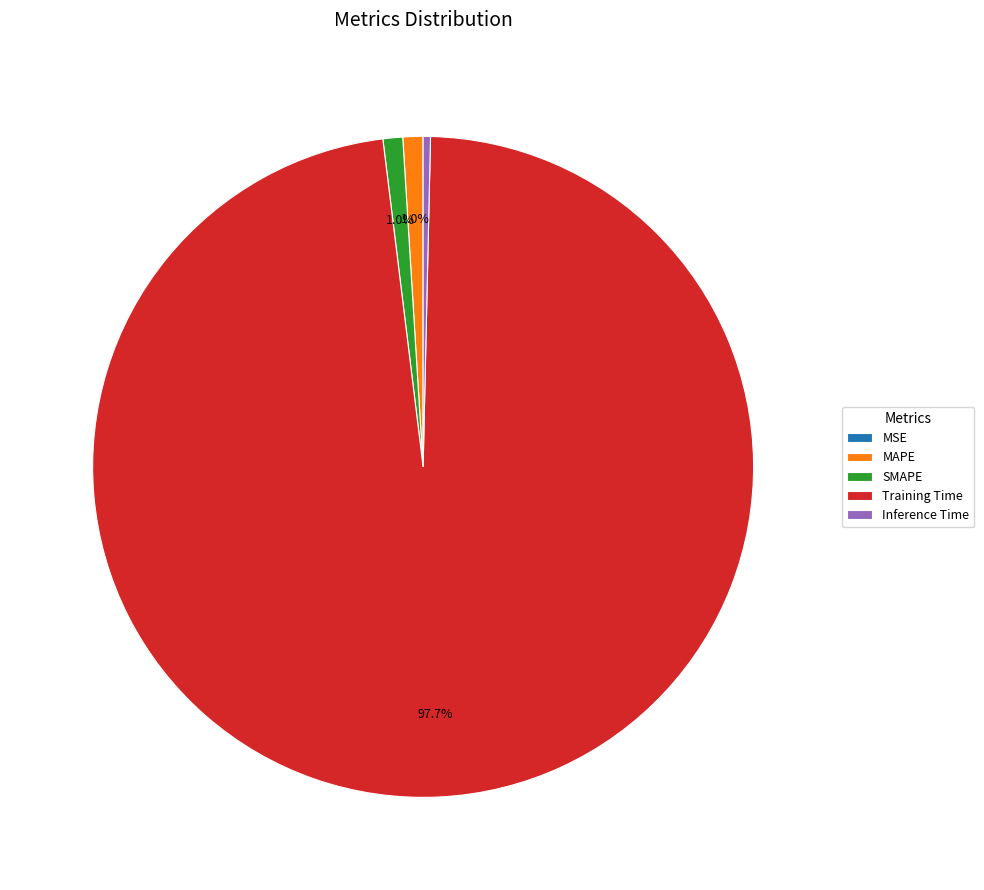

Which has a higher value, Training Time or SMAPE?

Training Time